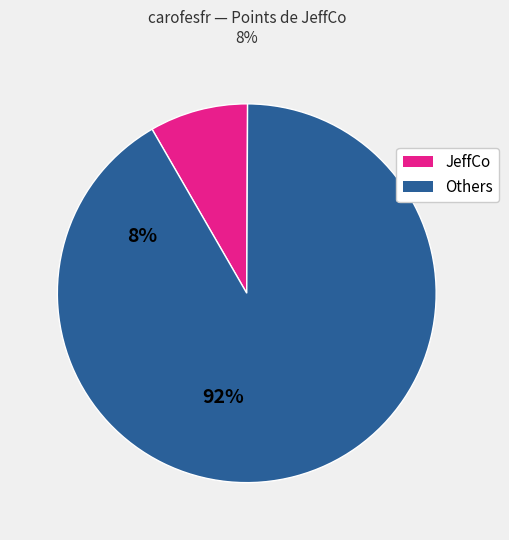

Is there a majority slice in this chart?

Yes